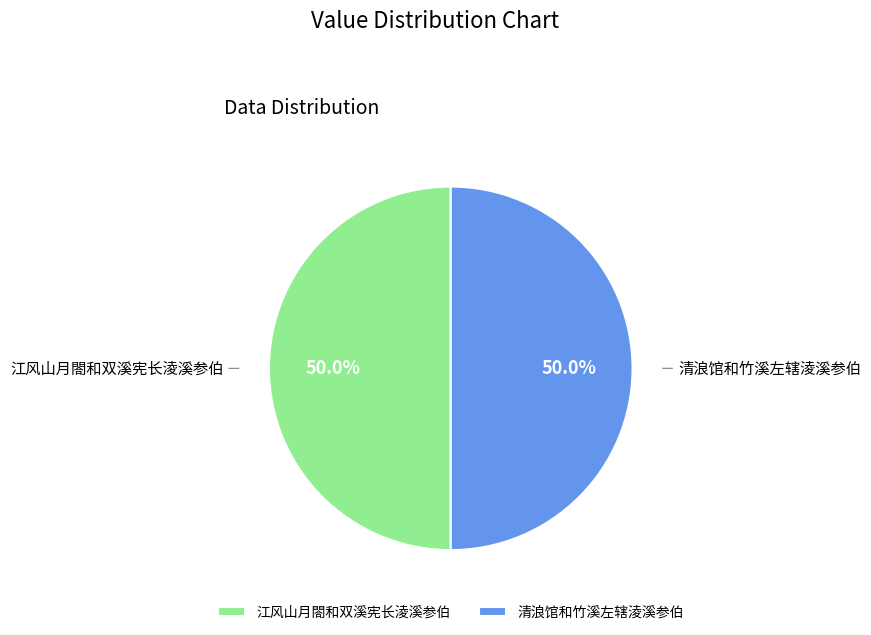

How many segments does this pie chart have?

2